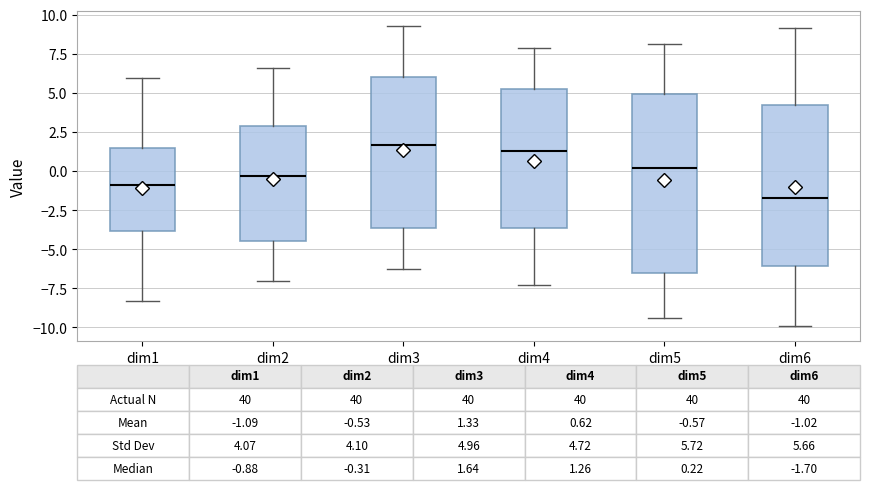

Which box is the tallest, from its lower edge to its upper edge?

dim5